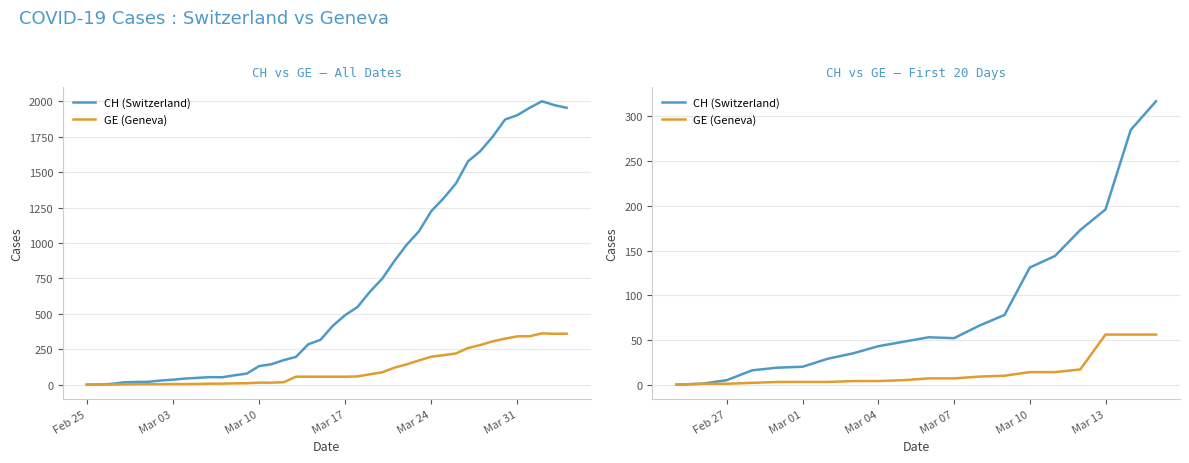

True or false: CH (Switzerland) and GE (Geneva) intersect in this chart.

False